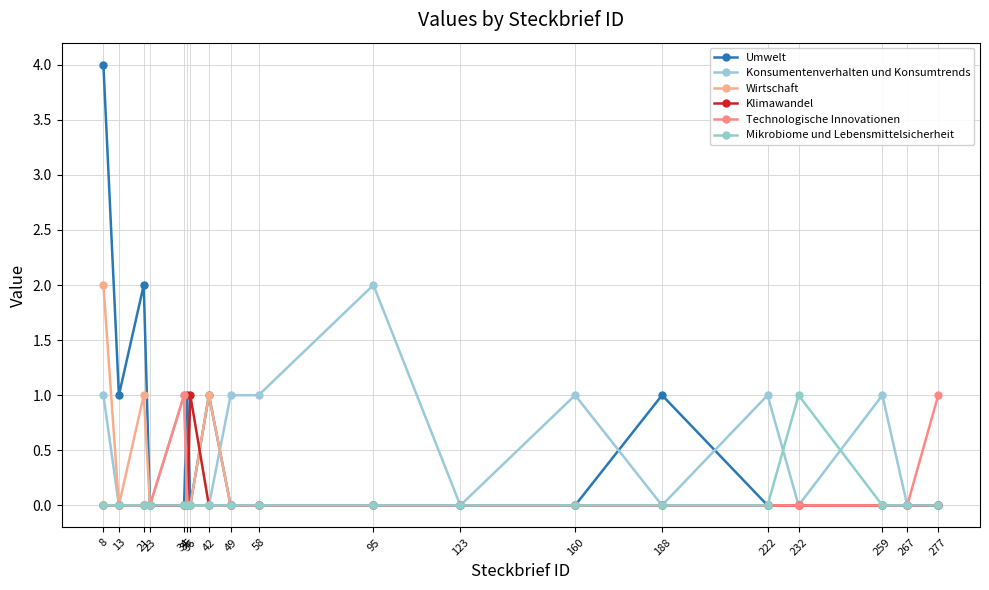

True or false: Konsumentenverhalten und Konsumtrends and Wirtschaft intersect in this chart.

True